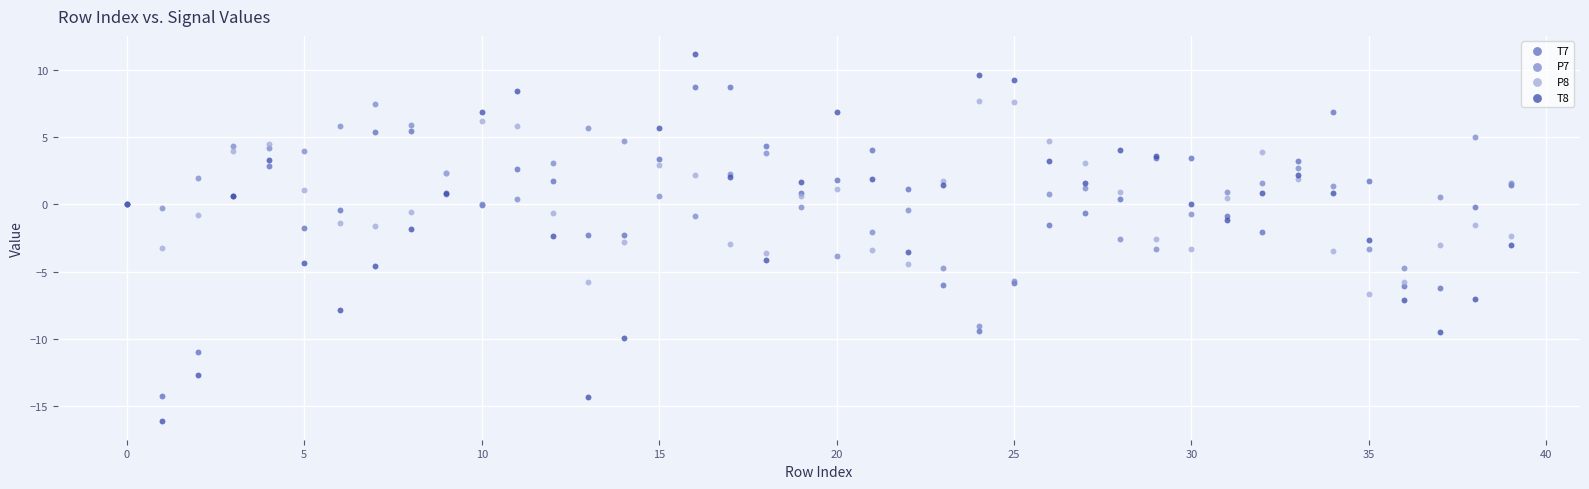

What are all the series names shown in the legend?

T7, P7, P8, T8